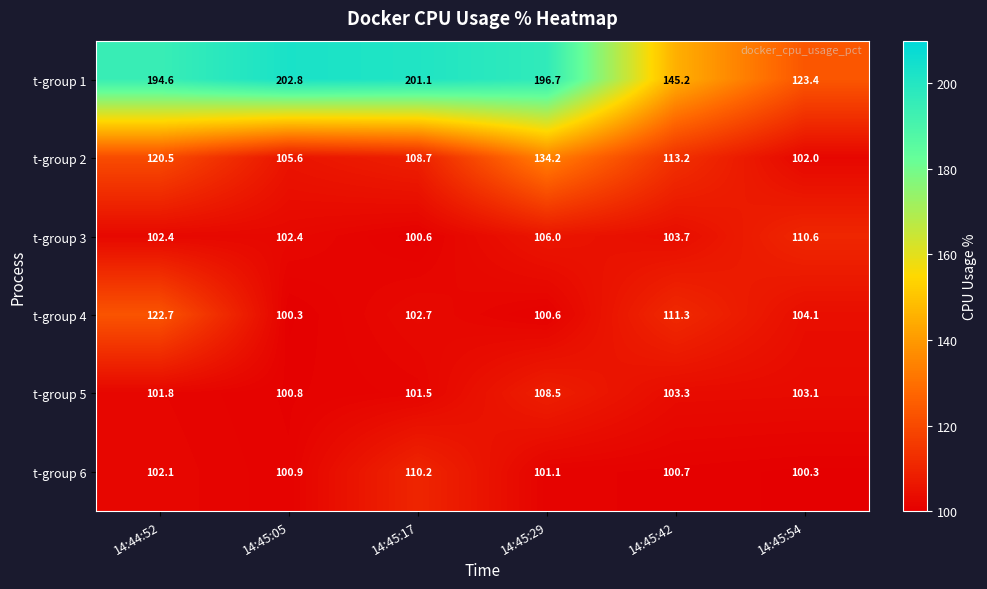

What is the highest value of the t-group 4 series?

122.7